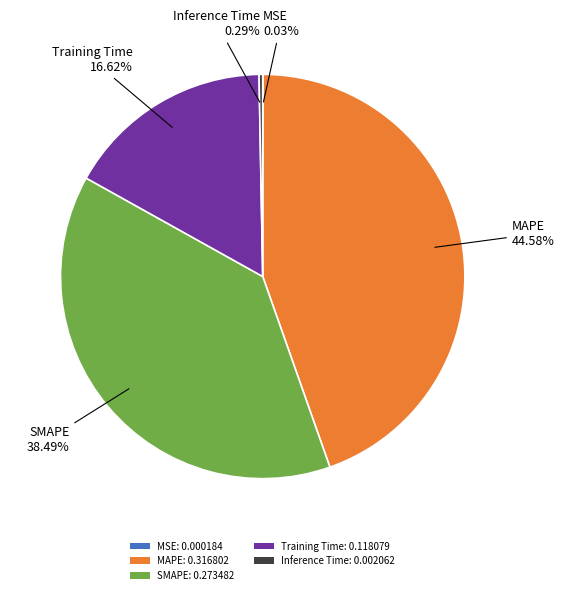

Is there a majority slice in this chart?

No